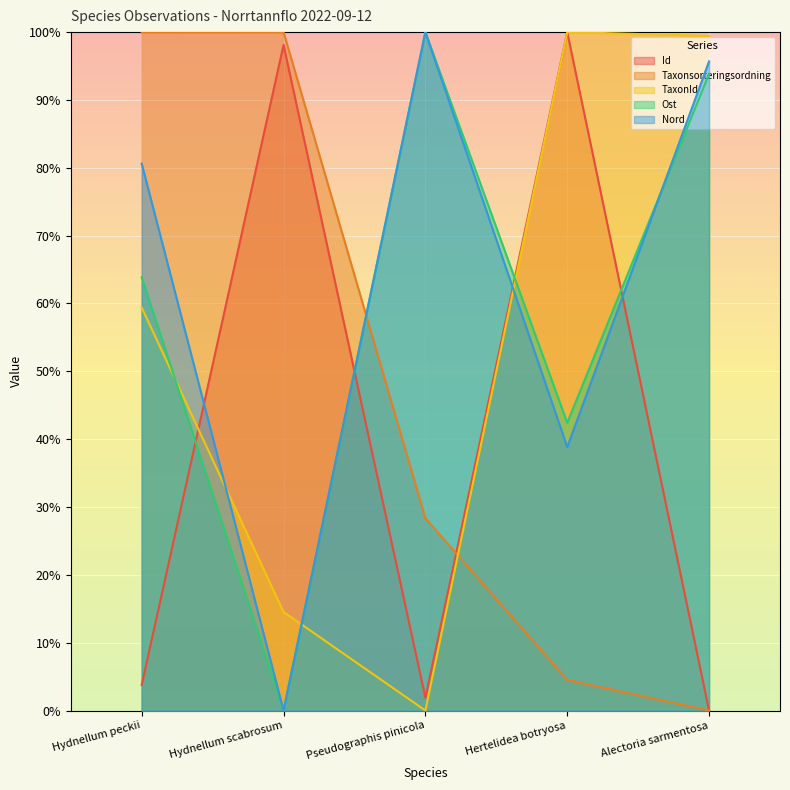

How many lines are shown in the chart?

5